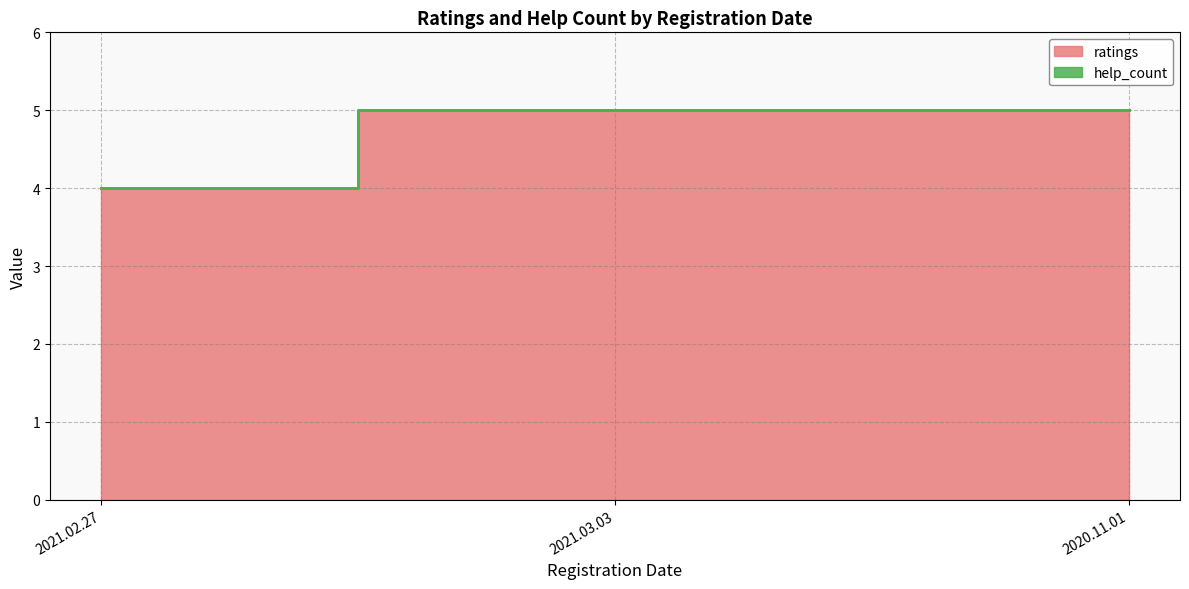

What is the minimum value shown in the chart?

4